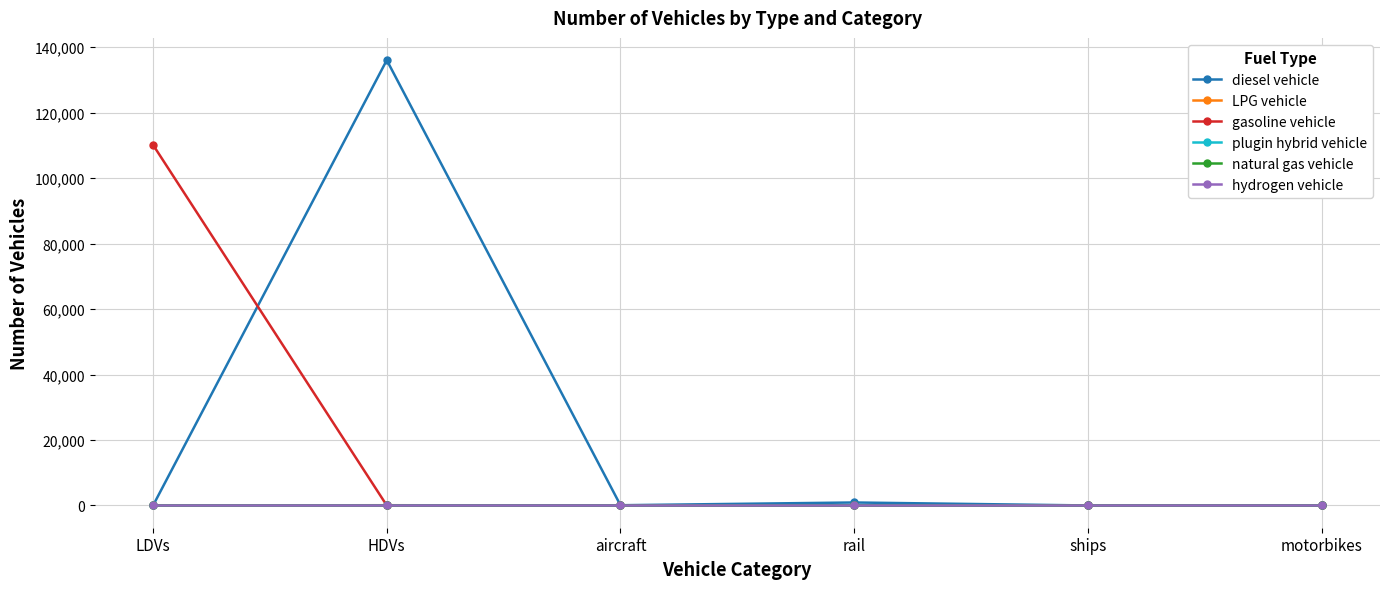

At which category is the sum across all series the highest?

HDVs